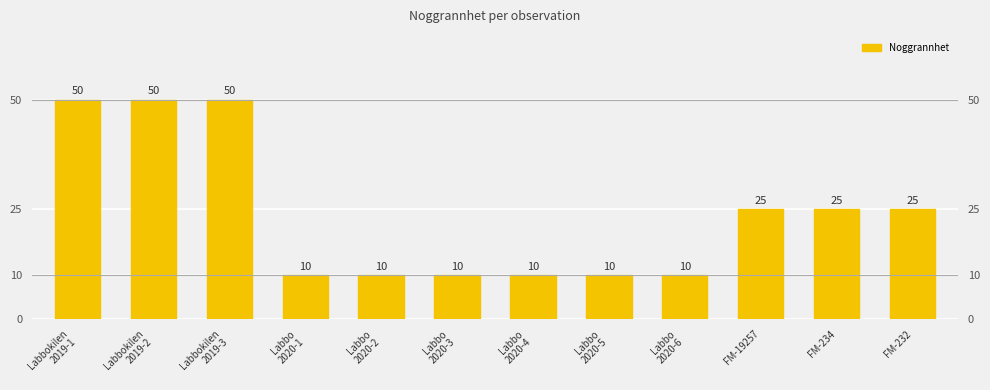

Does the chart contain any negative values?

No